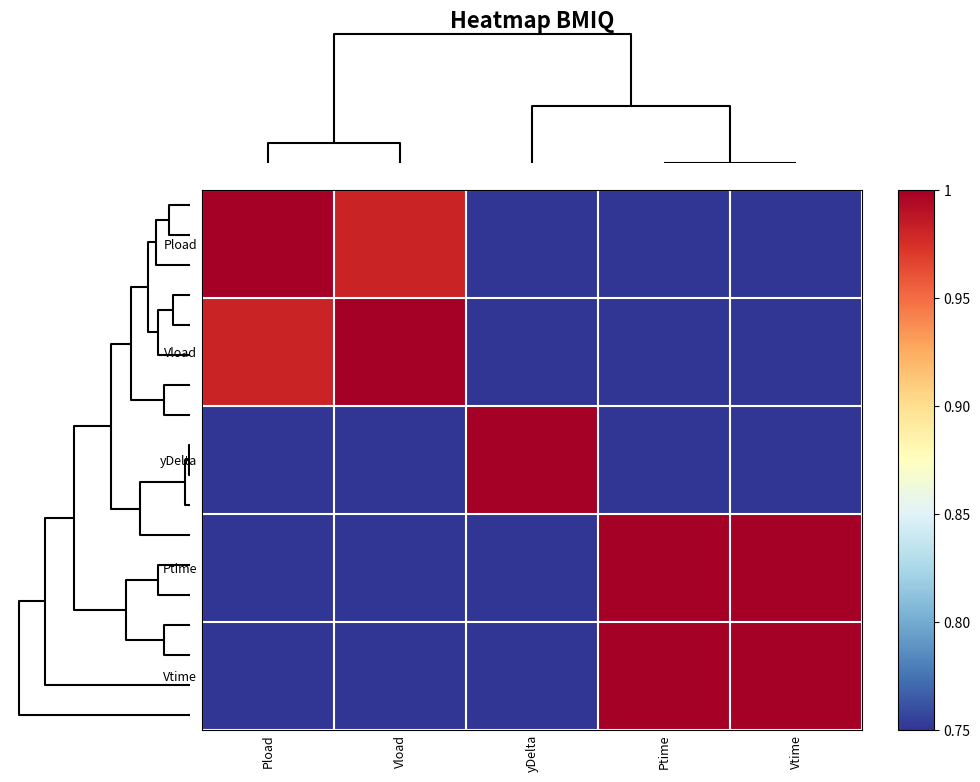

Between Pload and Vtime, which is larger?

Pload